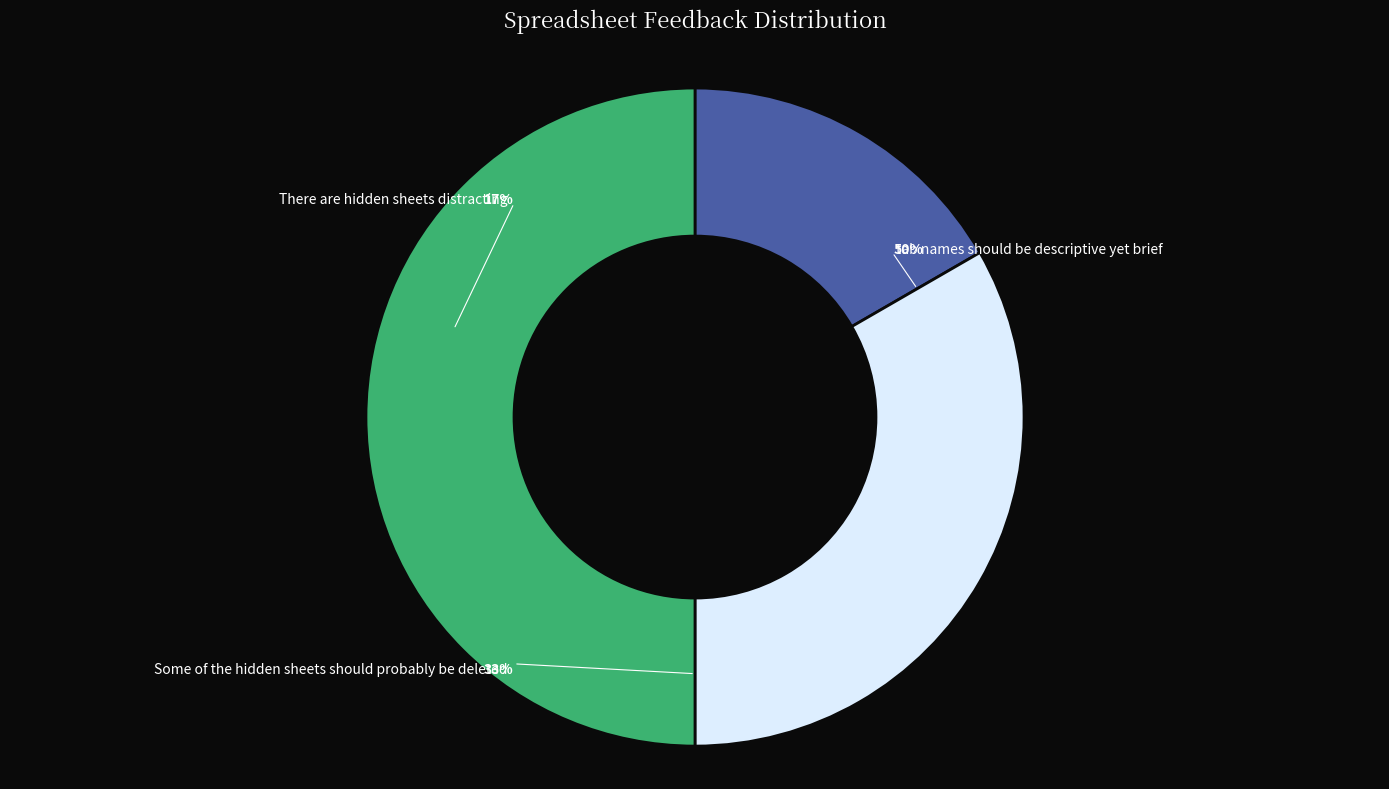

How many slices are in this pie chart?

3